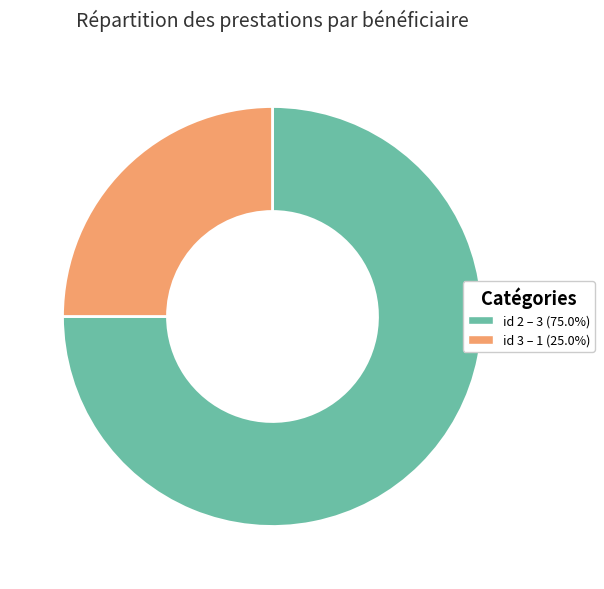

Approximately how many times larger is the value at id 3 – 1 (25.0%) compared to id 2 – 3 (75.0%)?

0.3